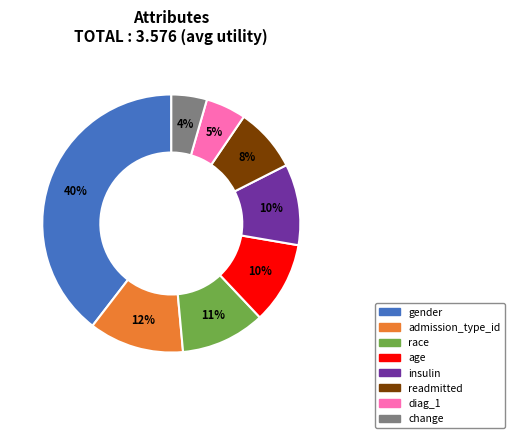

To the nearest percent, what is the combined percentage of diag_1 and gender?

45%